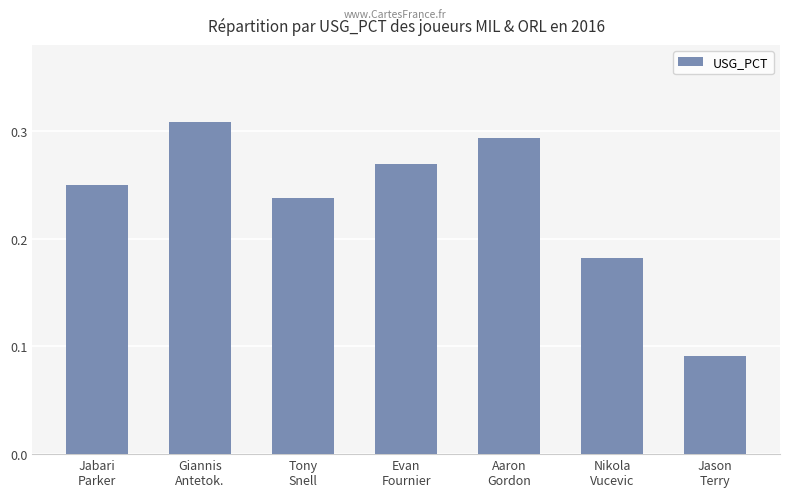

What is the label of the 3rd bar from the left?

Tony
Snell